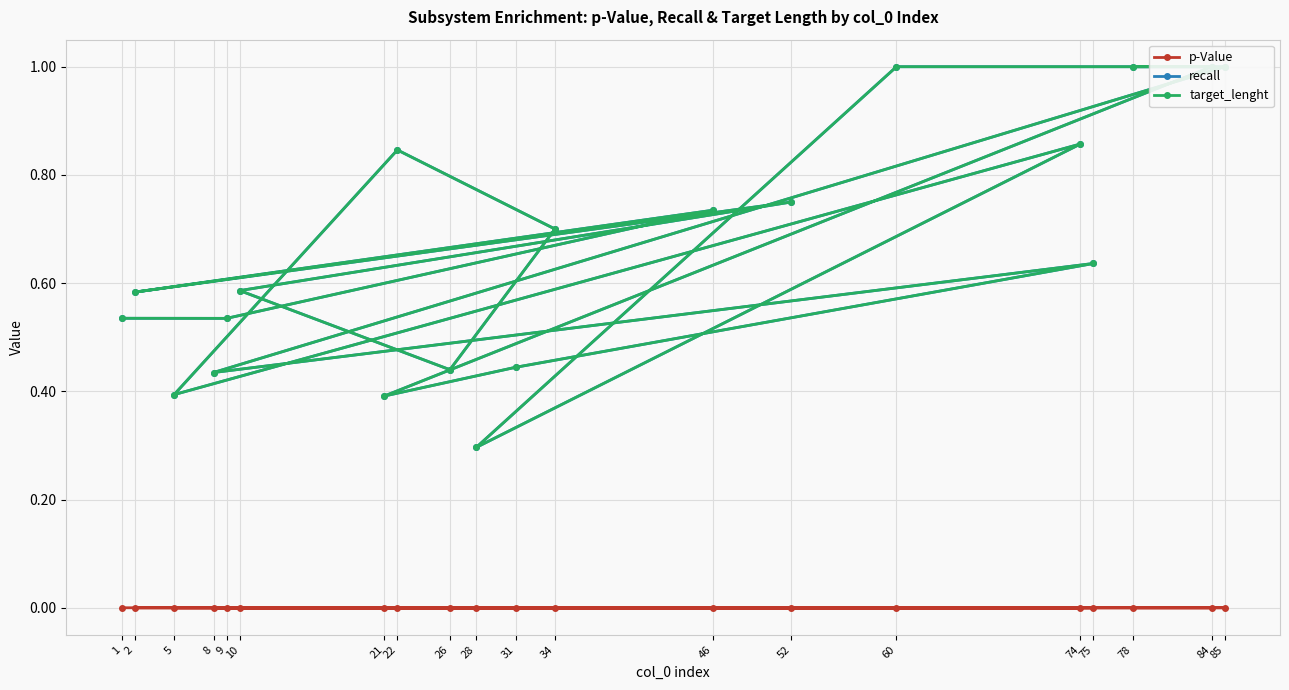

Which series has the widest spread of values?

recall